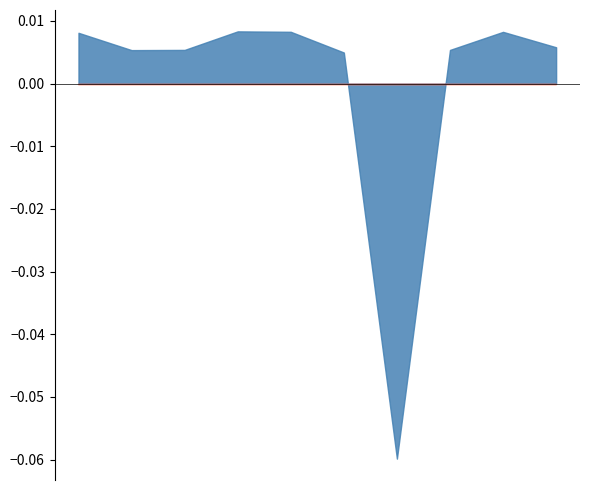

How many lines are shown in the chart?

2